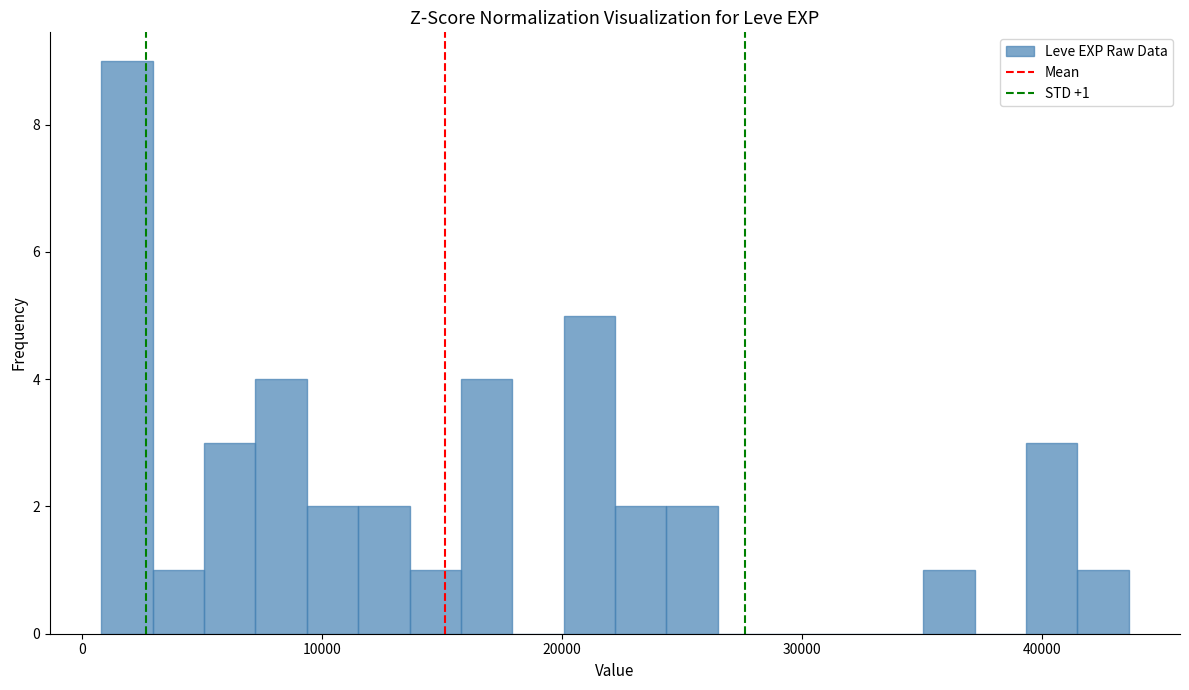

Around what value on the x-axis is the tallest bar? Give the approximate position of its centre, as read against the axis.

2000